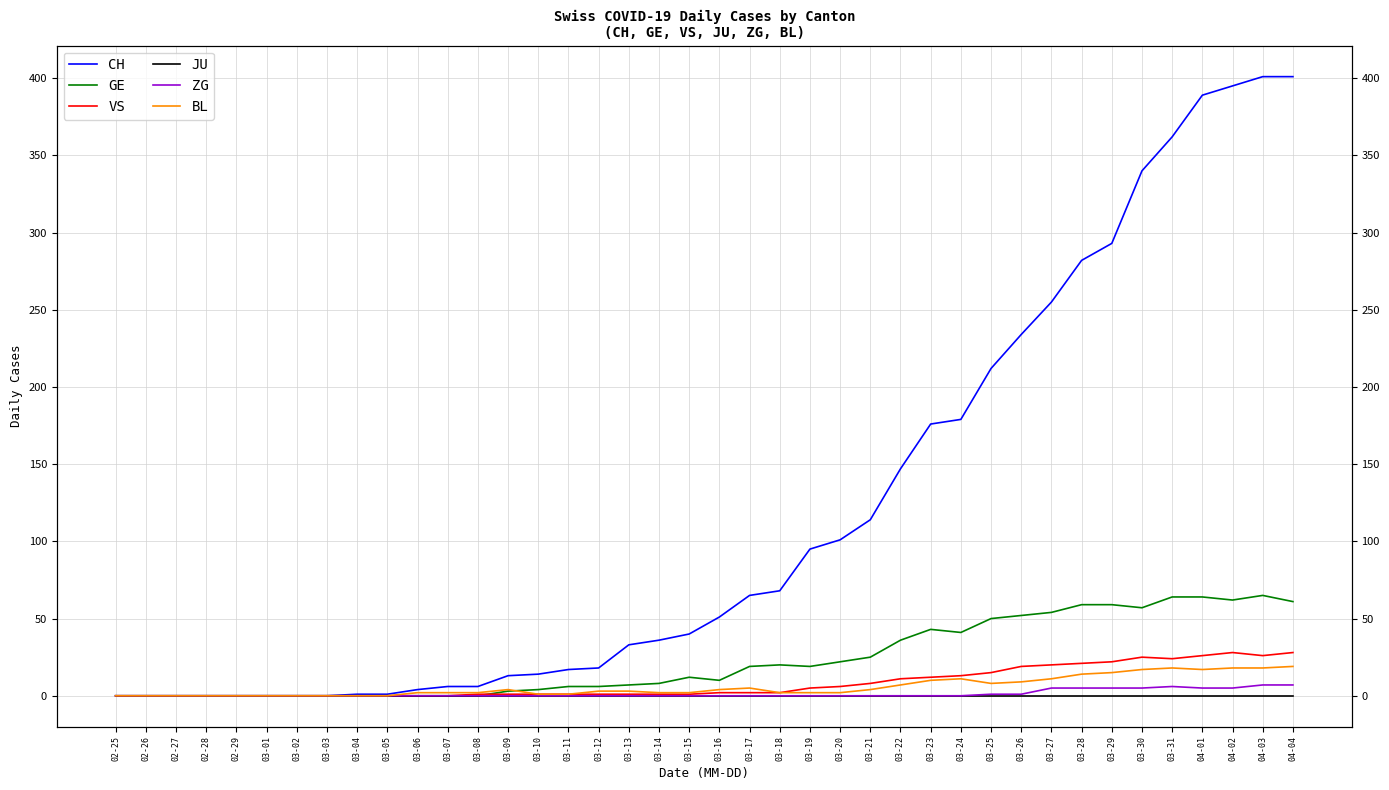

Which series has the largest total across all categories?

CH